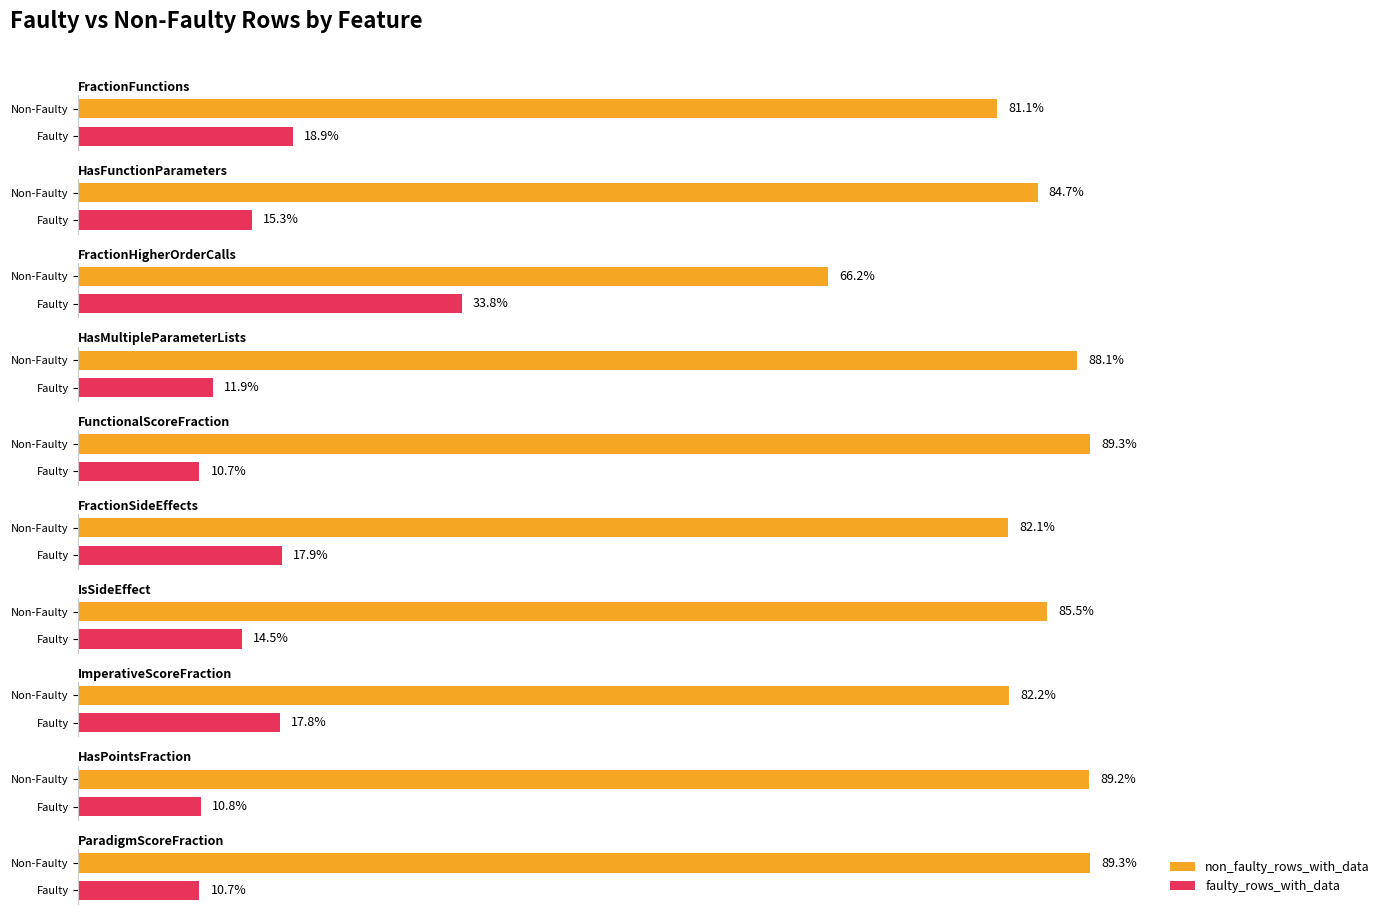

Does the chart contain stacked bars?

No